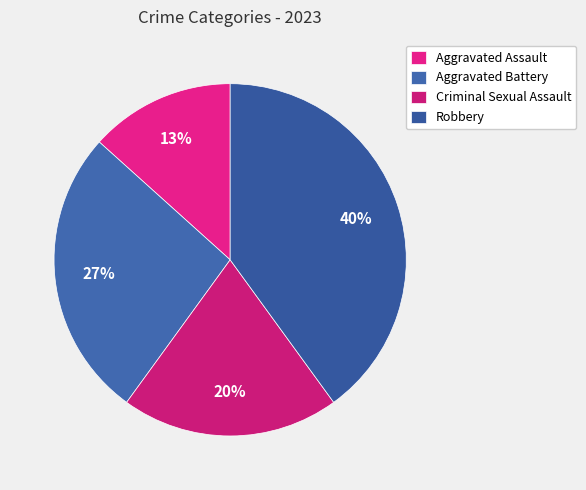

What percentage is the Aggravated Battery slice, to the nearest percent?

27%